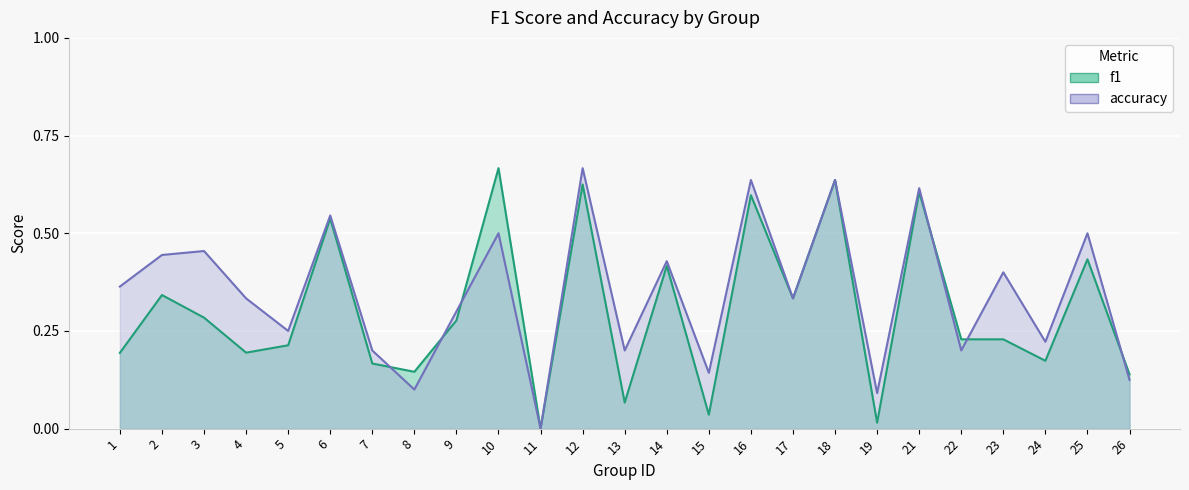

How many lines are shown in the chart?

2